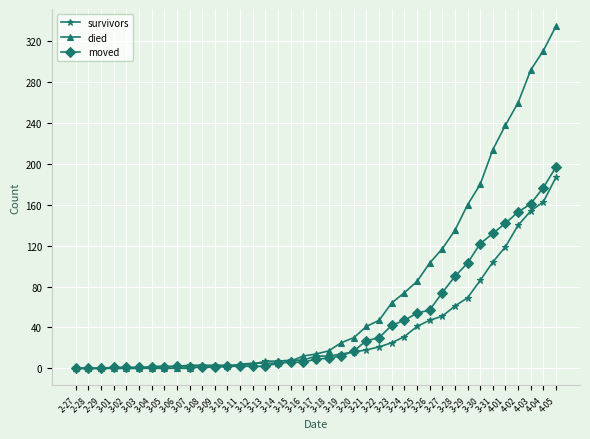

What is the value of the moved point at the 6th from the left?

1